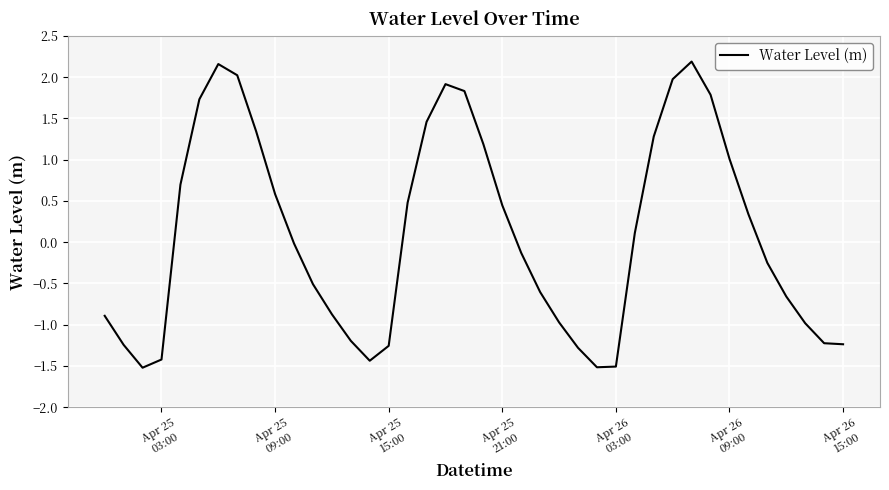

What is the difference between the maximum and minimum values?

3.7